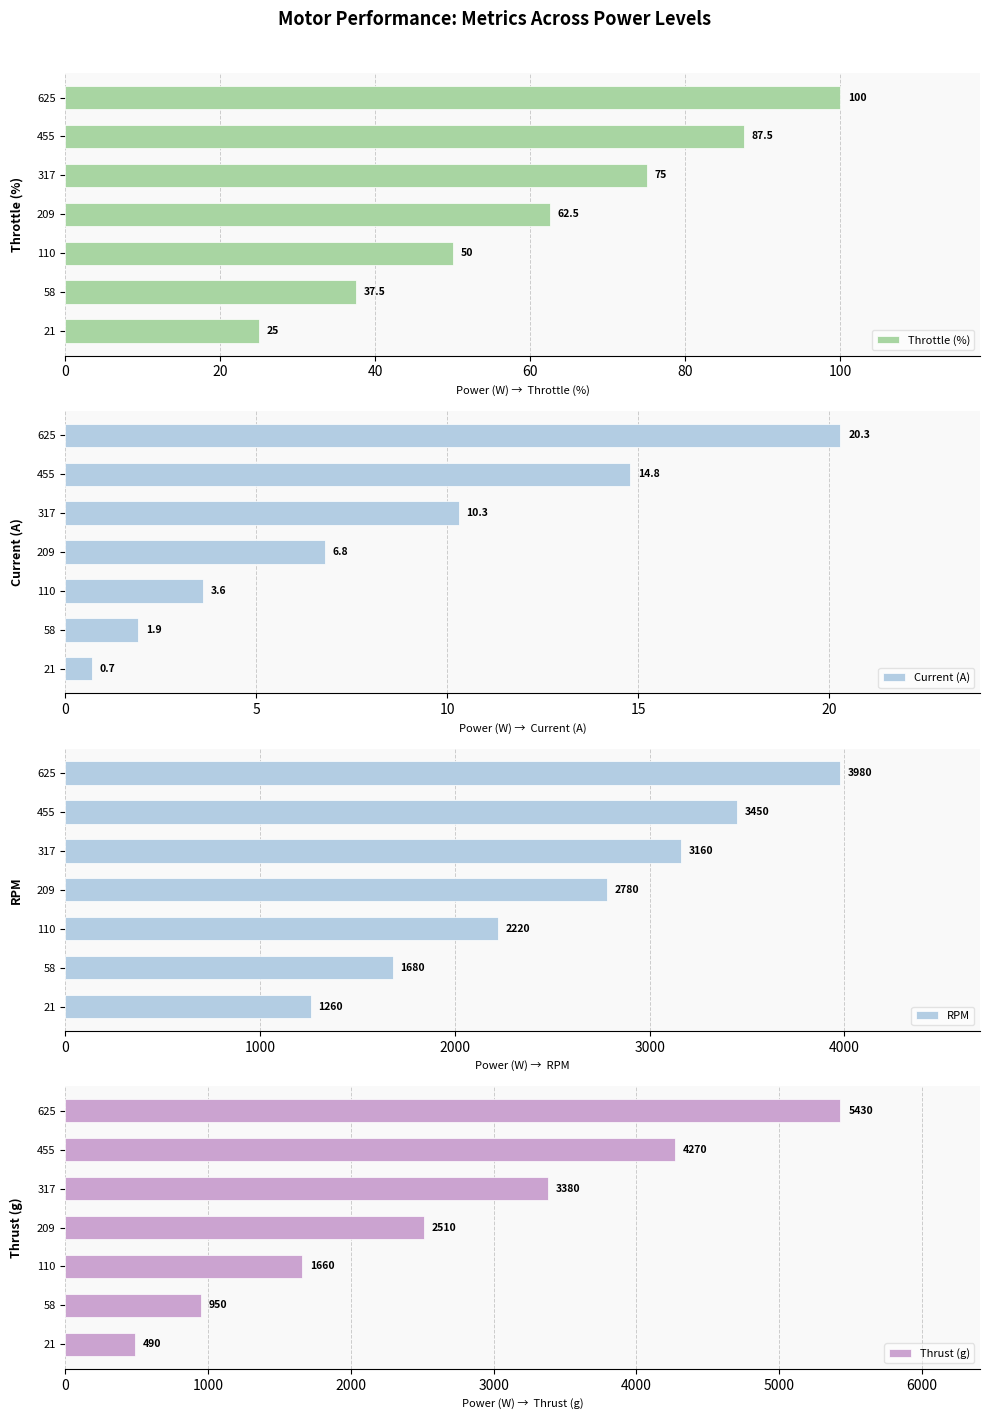

Read the Throttle (%) value at 21.

25.0